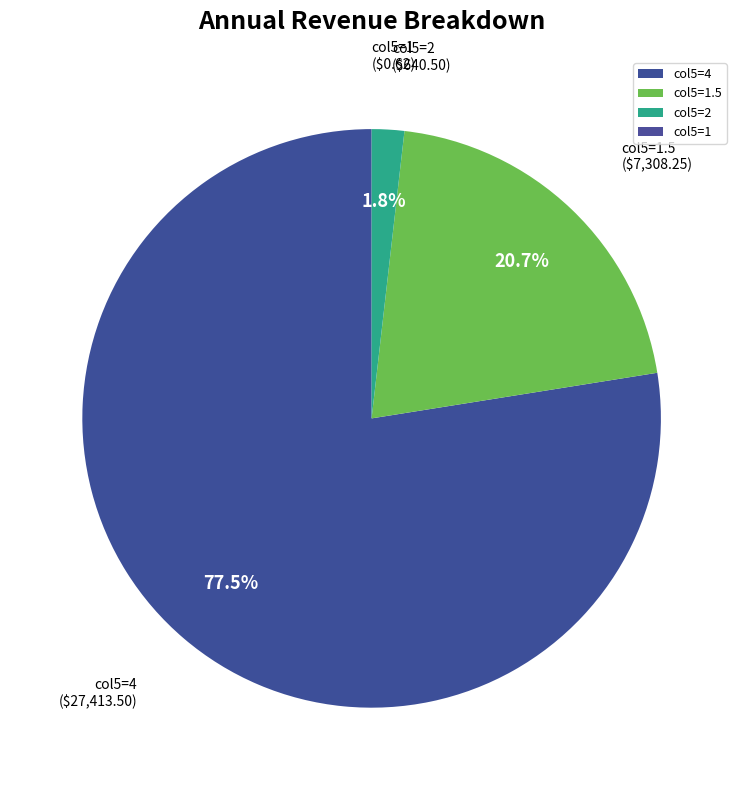

Which category has the biggest portion of the pie?

col5=4